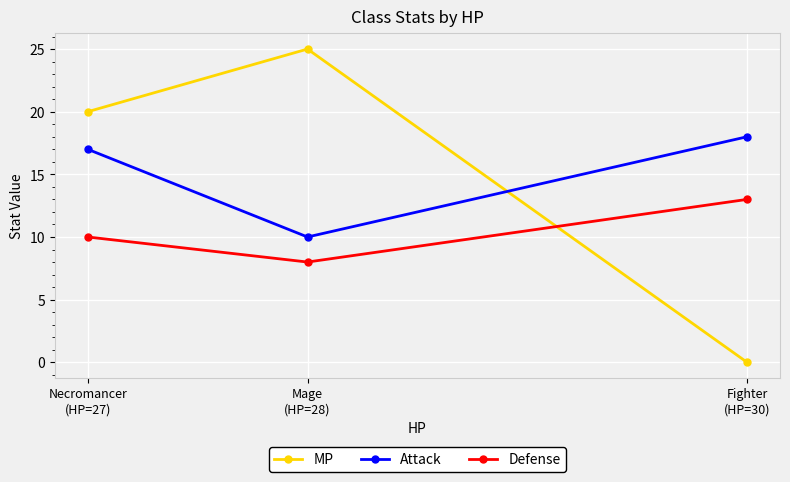

How many lines are shown in the chart?

3